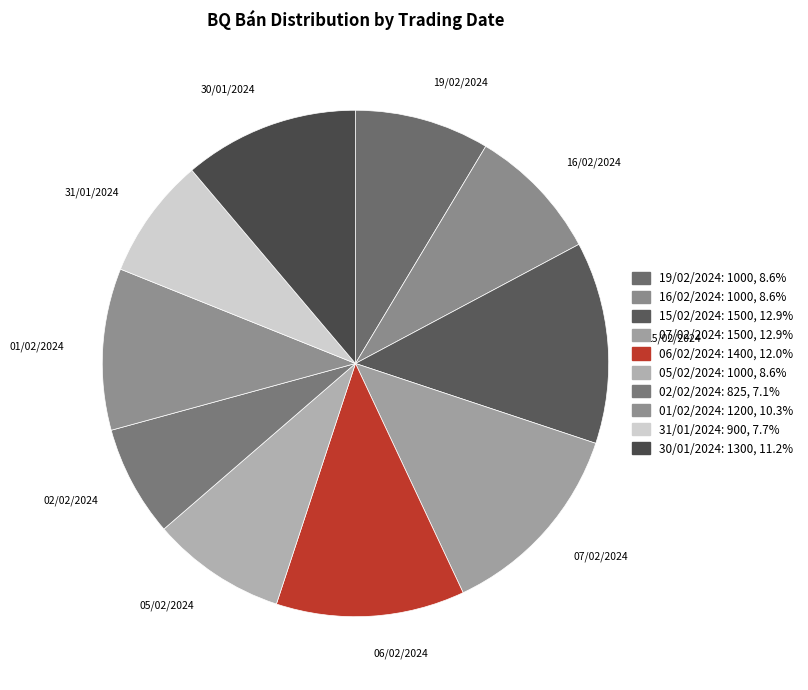

To the nearest percent, what is the average slice percentage?

10%